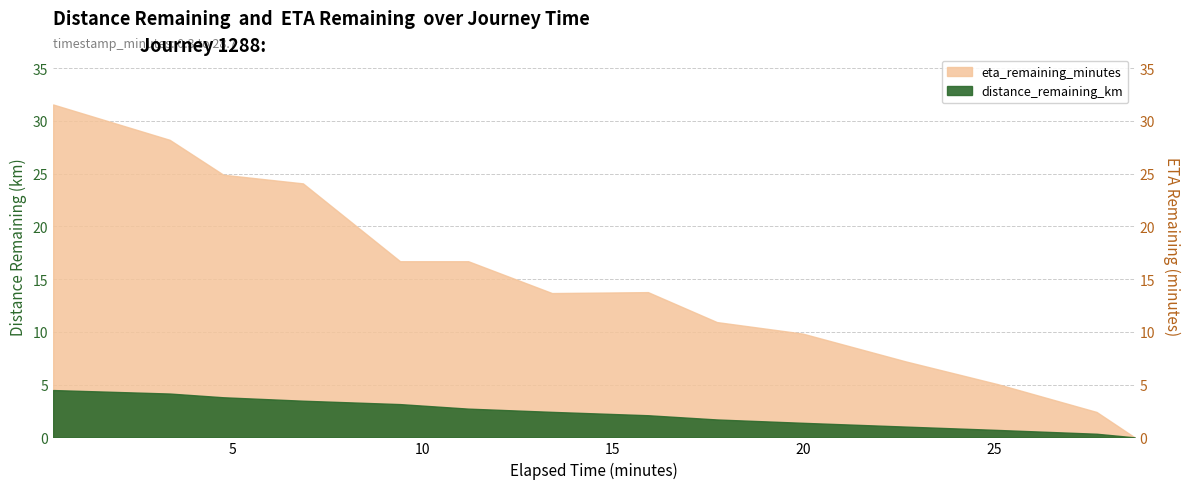

How many points are lower than both their immediate neighbors (excluding endpoints)?

1